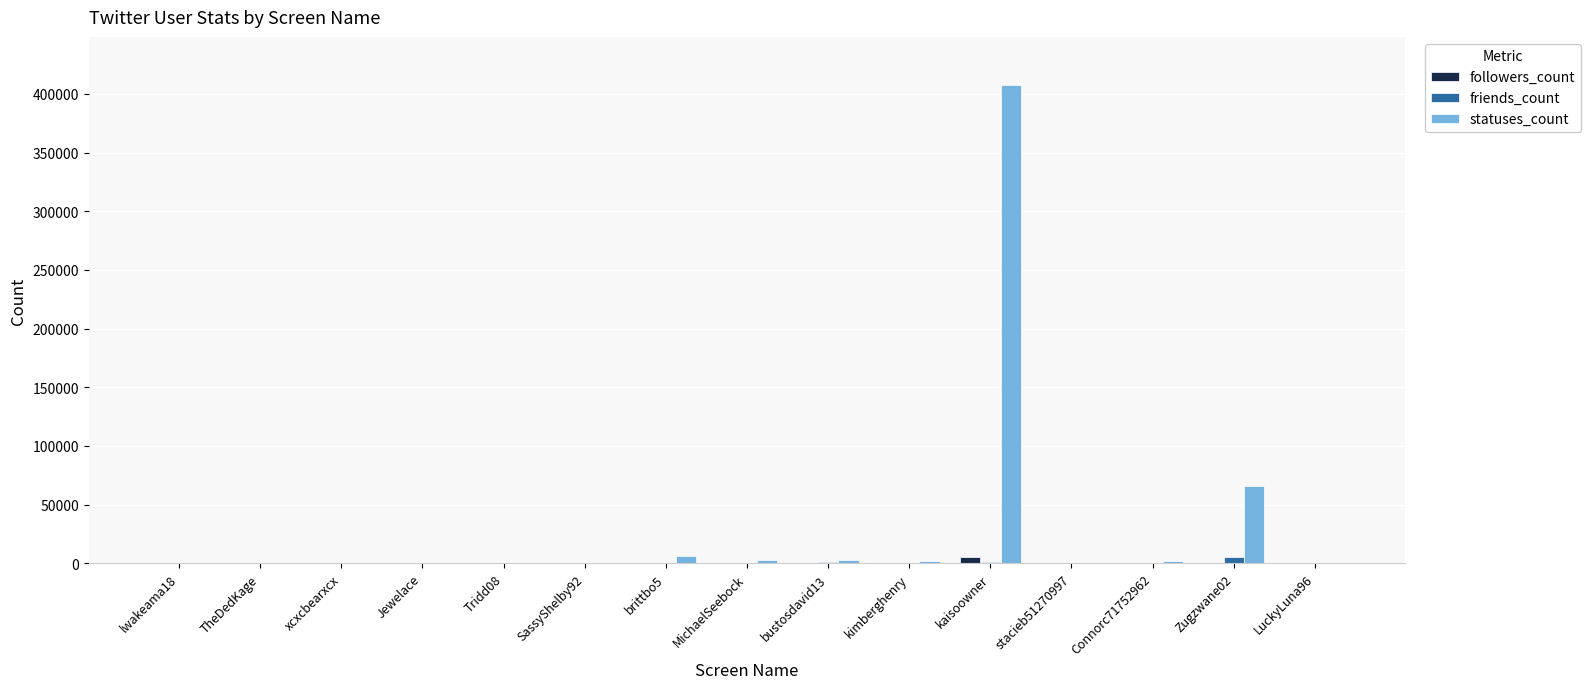

Which series has the largest range (max minus min)?

statuses_count